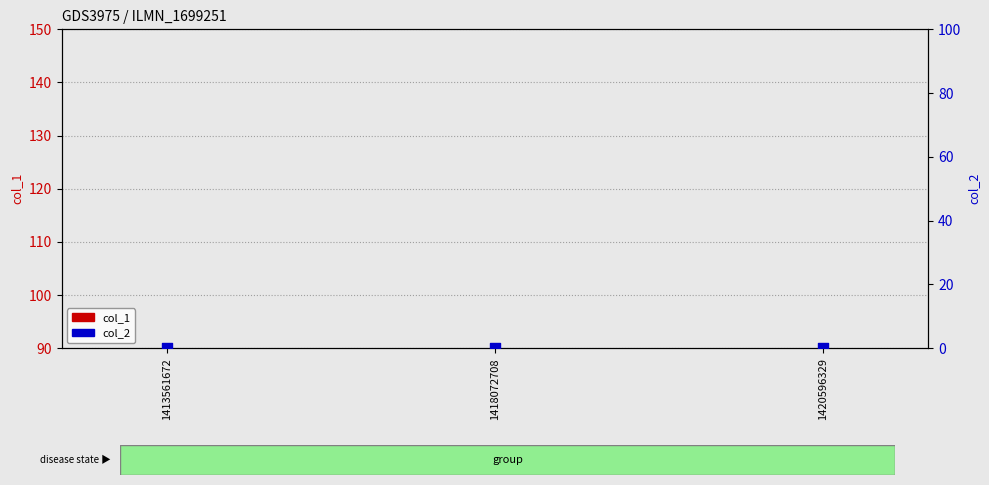

Is the value of col_2 at 1418072708 greater than the value of col_1 at 1420596329?

No